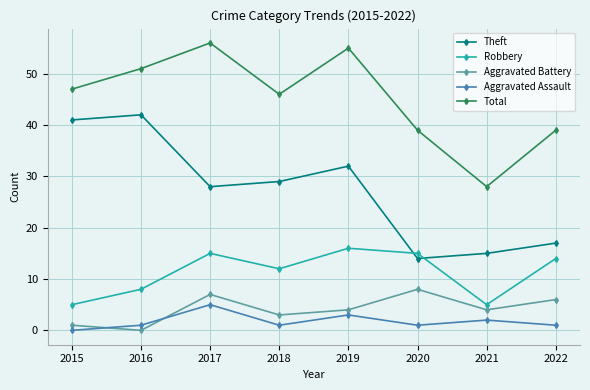

True or false: Theft and Aggravated Battery intersect in this chart.

False